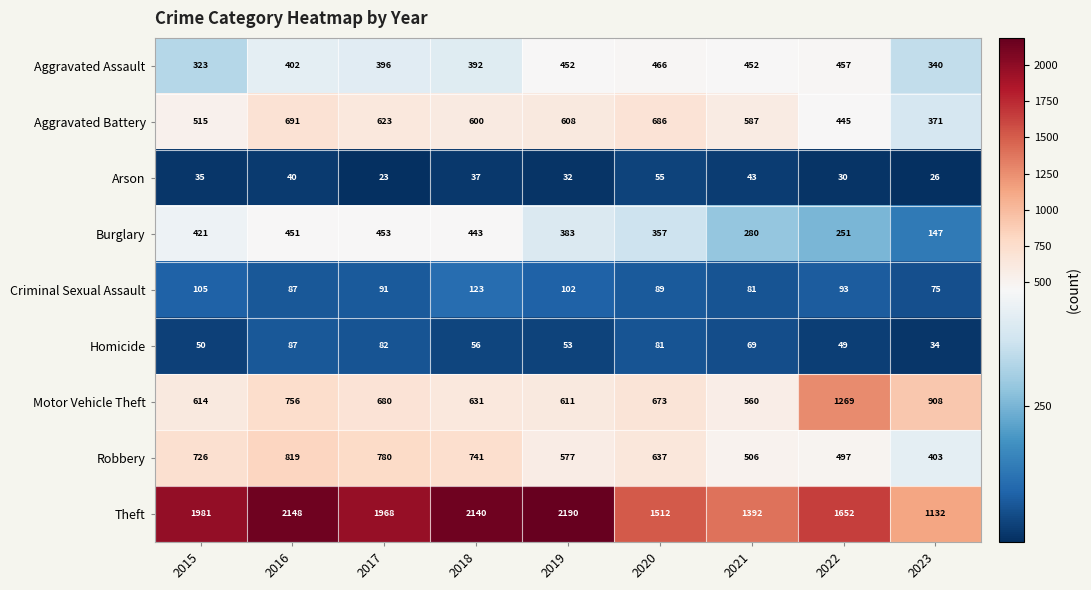

Between 2015 and 2017, which series saw the biggest shift?

Aggravated Battery